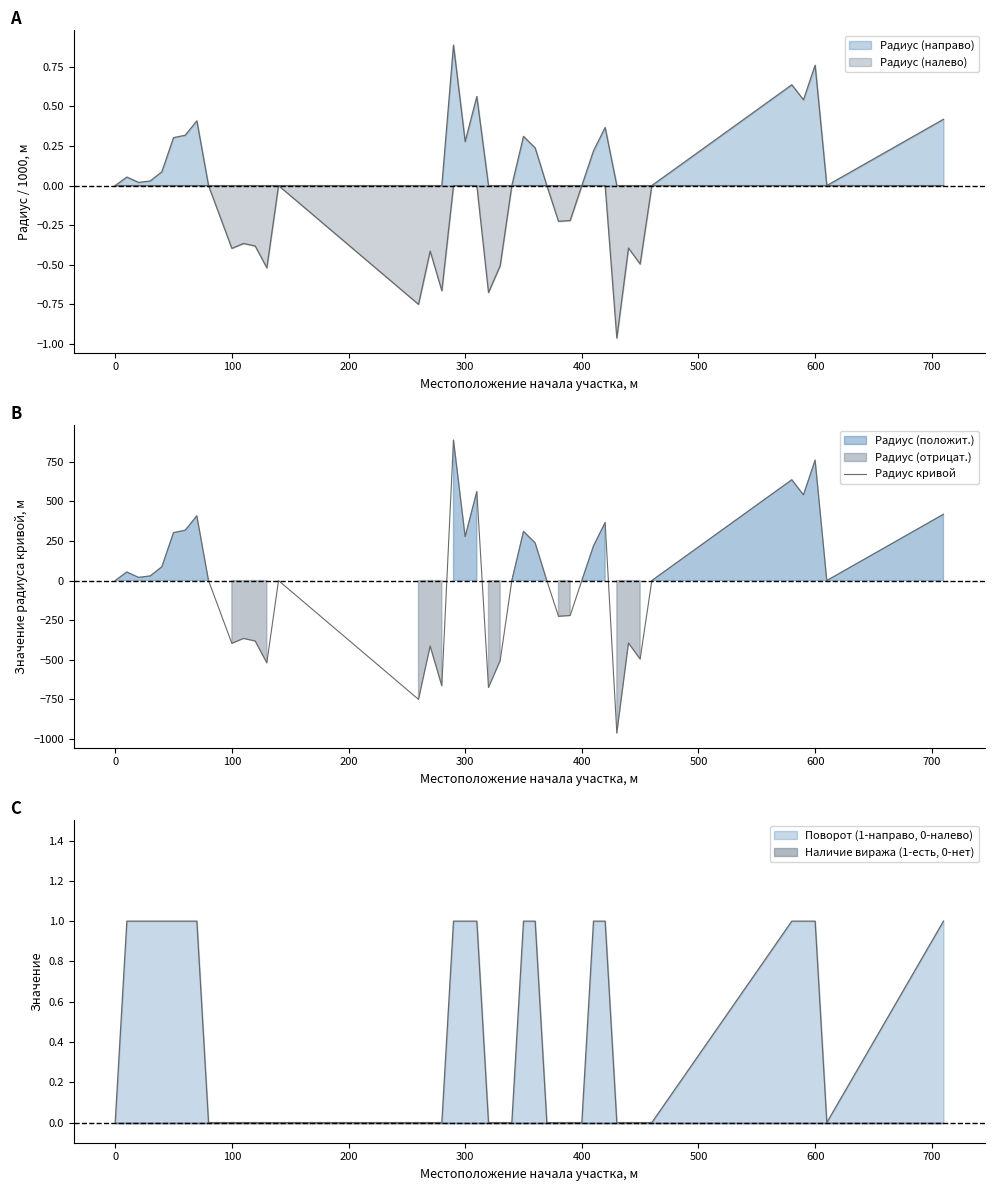

How many data points does each series have?

40